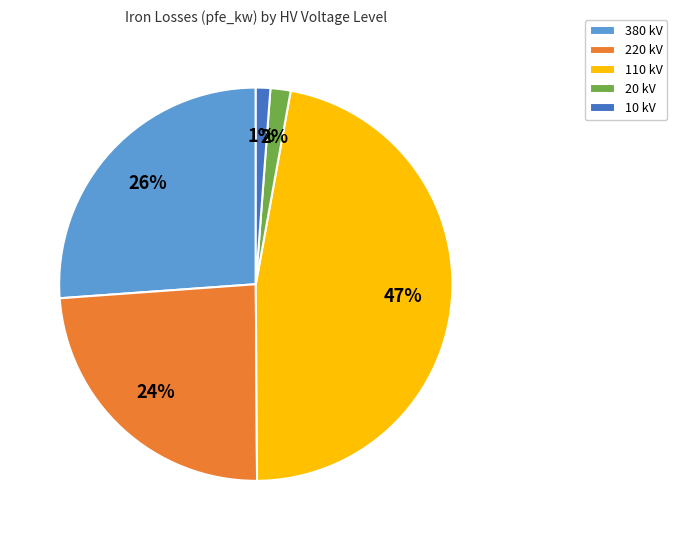

Is it true that 380 kV is 13% of the pie?

False